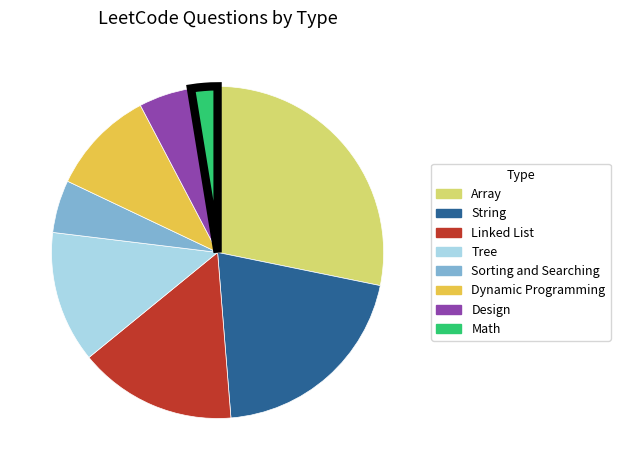

What is the ratio of the value at Tree to the value at Design?

2.5